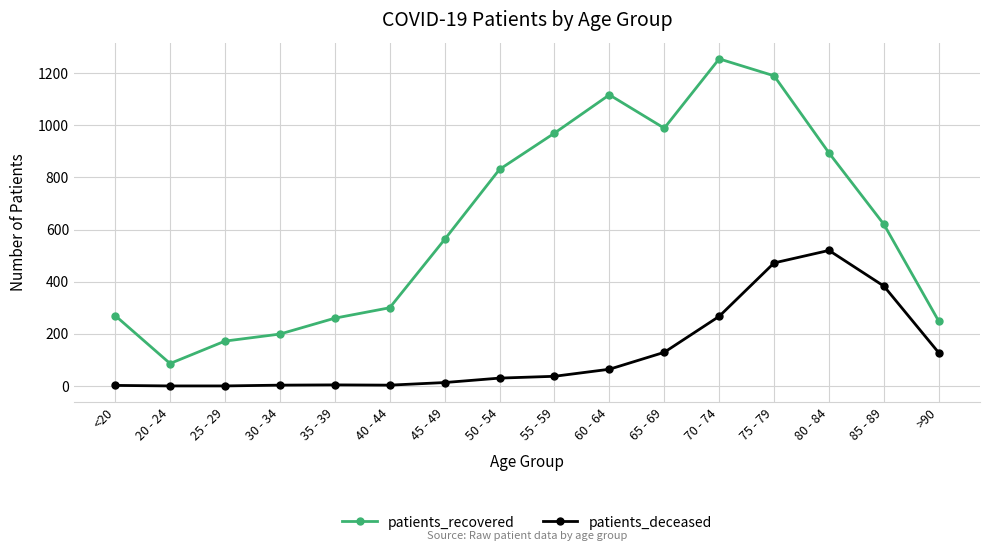

How many categories are shown in the chart?

16